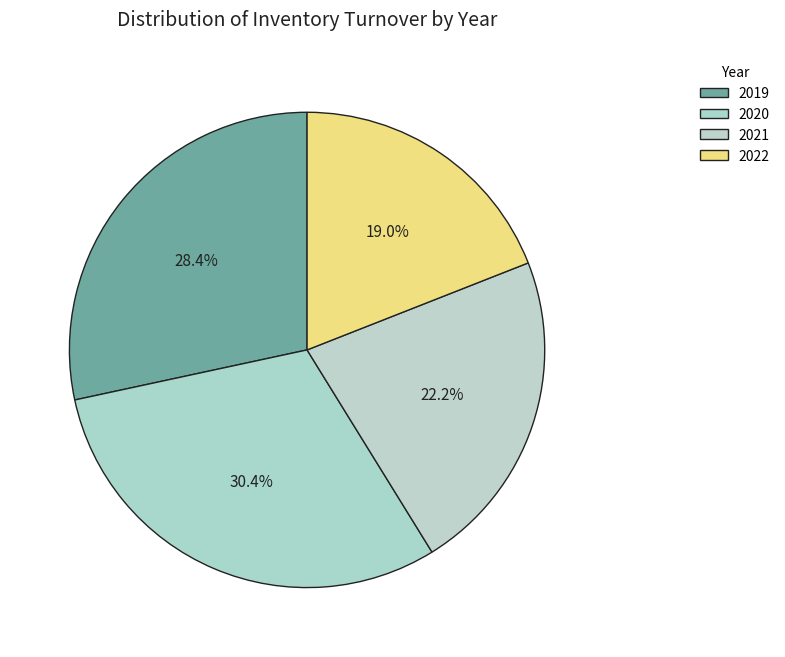

Is it true that 2021 is 22% of the pie?

True